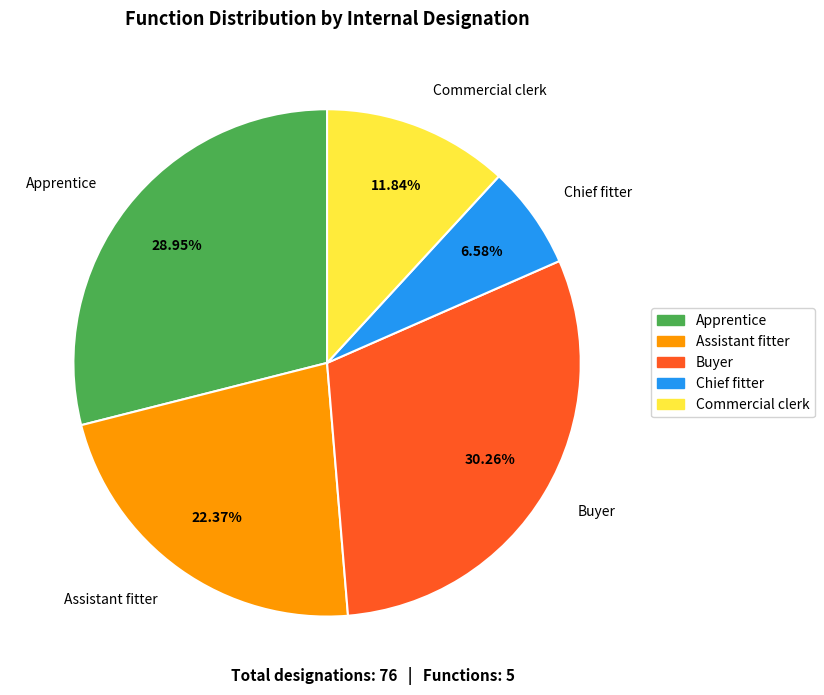

Between Apprentice and Buyer, which is larger?

Buyer